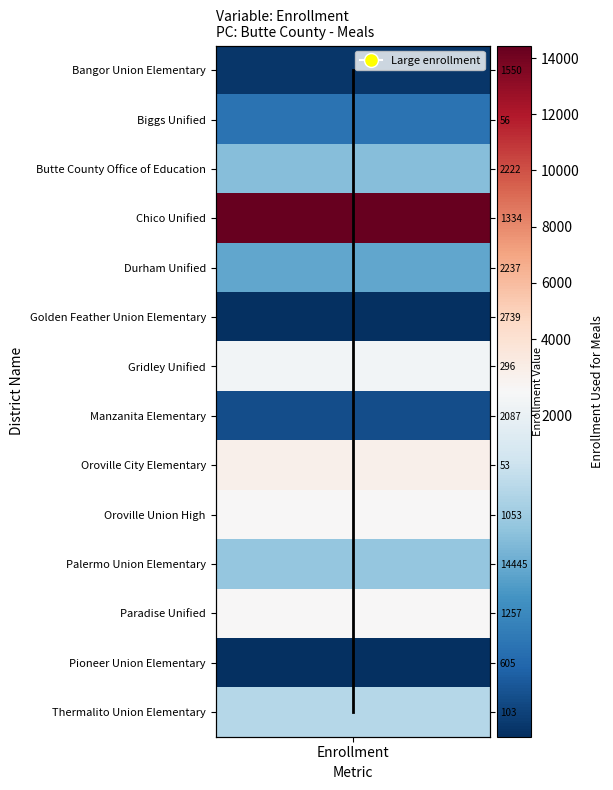

Is it true that the value at Enrollment is 6?

False